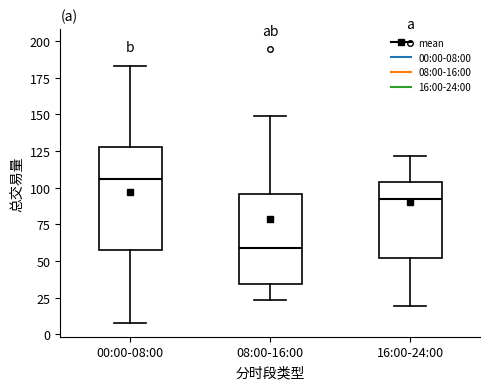

Which box is the tallest, from its lower edge to its upper edge?

00:00-08:00